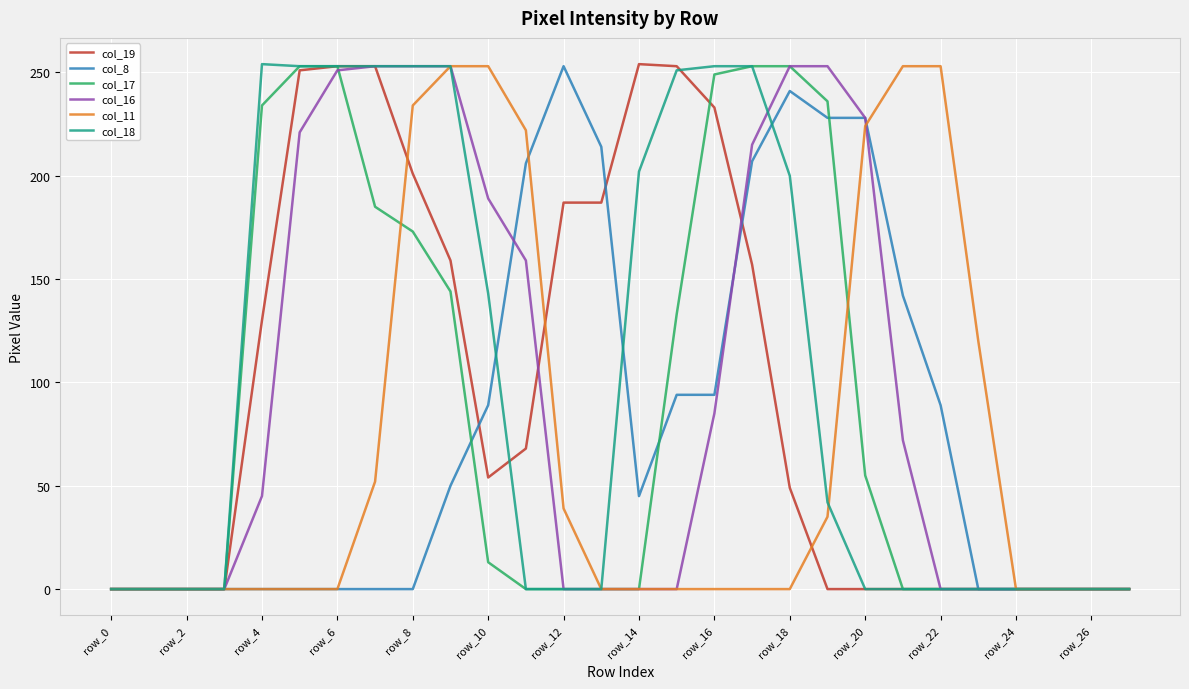

What is the maximum value for col_17?

253